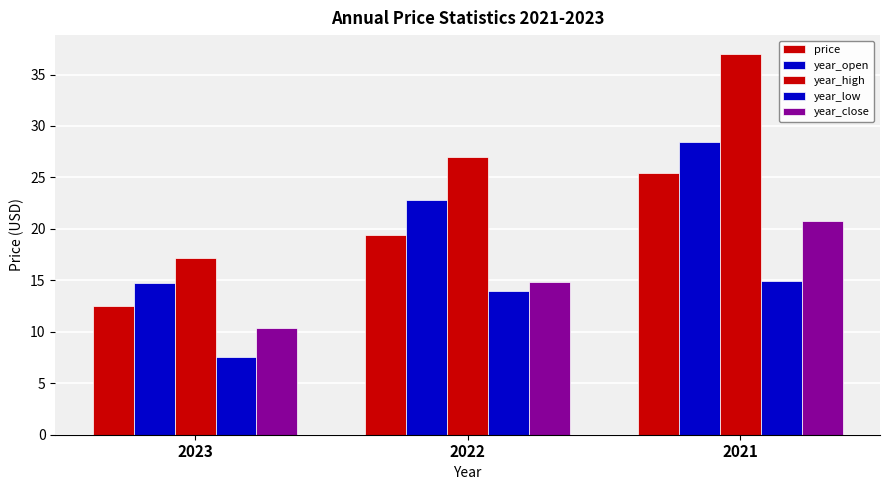

What is the value of the year_low bar at the 2nd from the left?

14.0